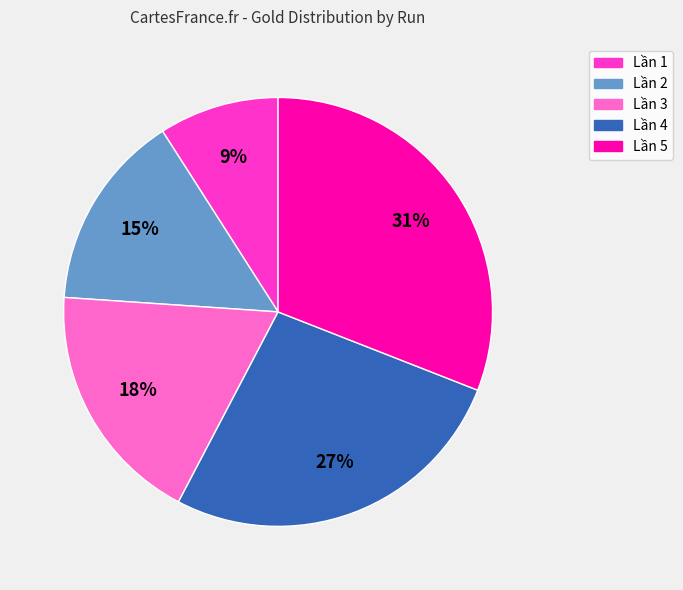

Is the sum of Lần 1 and Lần 4 greater than half?

No